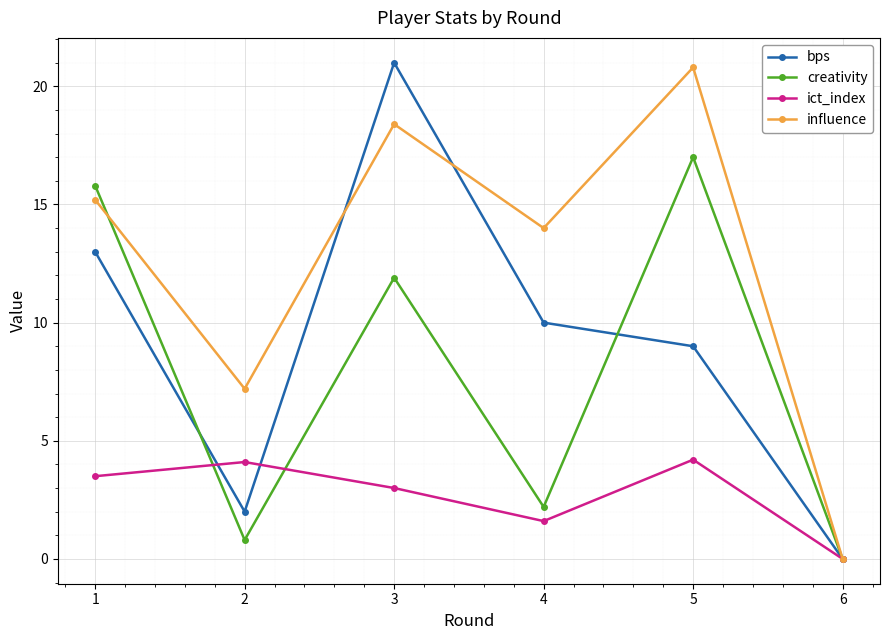

Is the value of ict_index at 4 greater than the value of influence at 4?

No